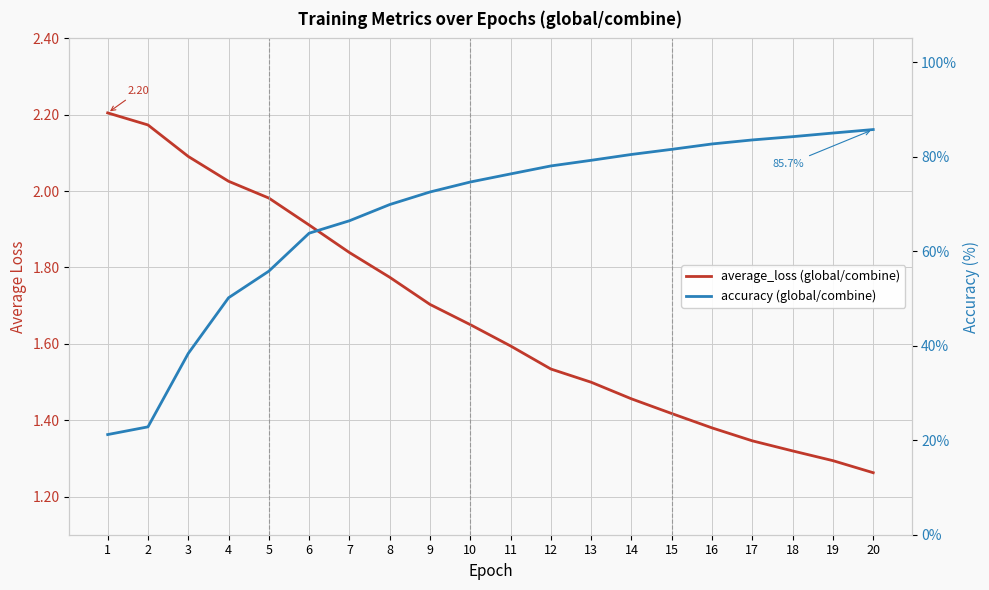

Reading left to right, list all the values displayed in this chart.

average_loss (global/combine): 1=2.2	2=2.2	3=2.1	4=2.0	5=2.0	6=1.9	7=1.8	8=1.8	9=1.7	10=1.7	11=1.6	12=1.5	13=1.5	14=1.5	15=1.4	16=1.4	17=1.3	18=1.3	19=1.3	20=1.3
accuracy (global/combine): 1=21.2	2=22.8	3=38.4	4=50.1	5=55.8	6=63.8	7=66.4	8=69.8	9=72.5	10=74.6	11=76.3	12=78.0	13=79.2	14=80.5	15=81.5	16=82.7	17=83.5	18=84.2	19=85.0	20=85.7